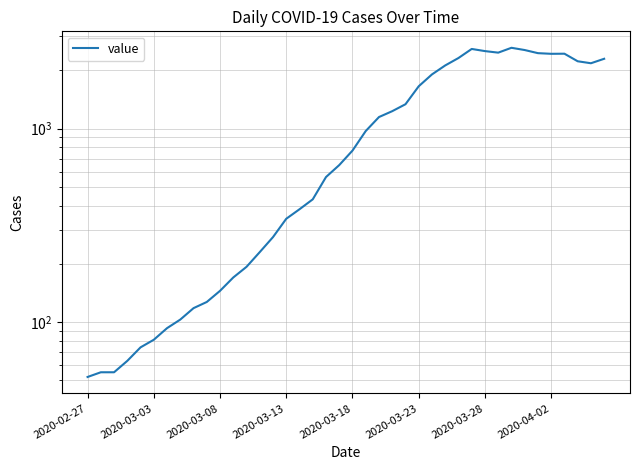

How many interior local valleys (lower than both neighbors) does the data have?

3